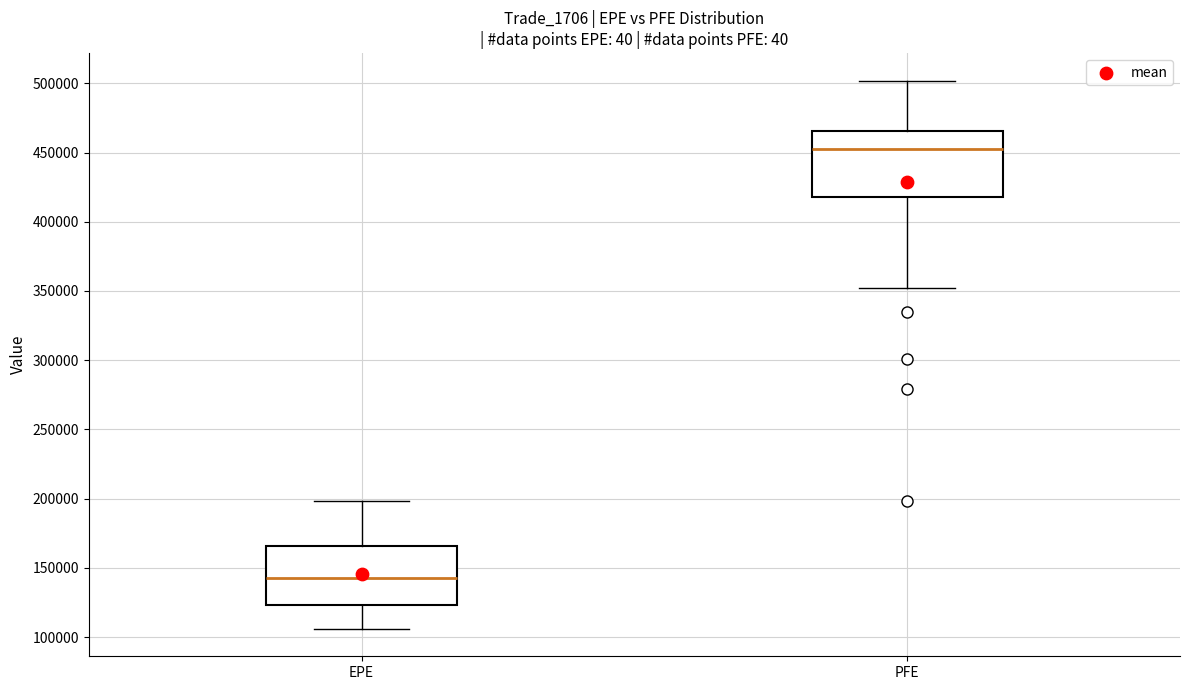

Where does the median line of the box for PFE sit on the y-axis? The values are not printed on the chart, so give them approximately, as read against the axis.

455000